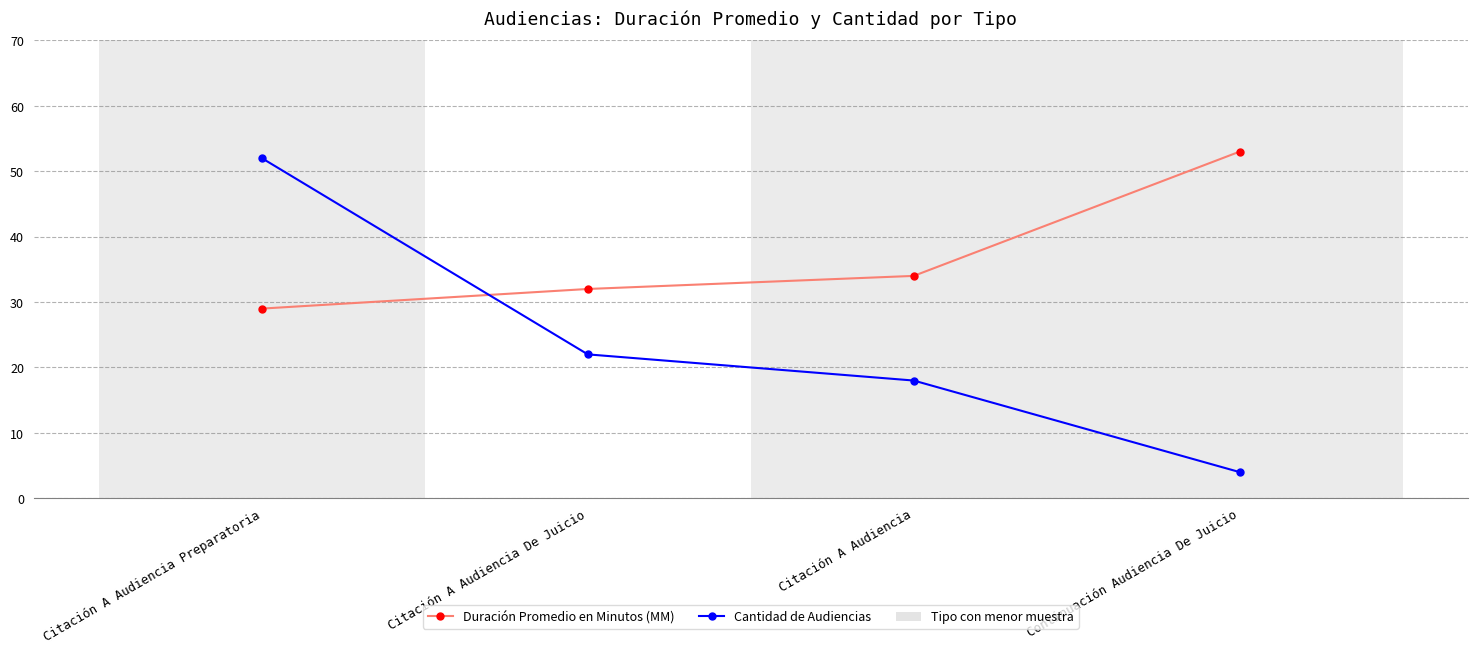

True or false: Cantidad de Audiencias has a value of 1 at Continuación Audiencia De Juicio.

False